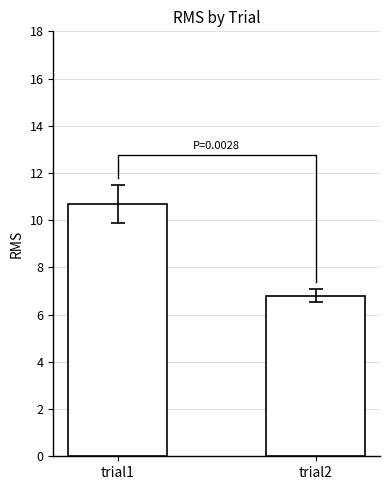

What is the average value?

8.7